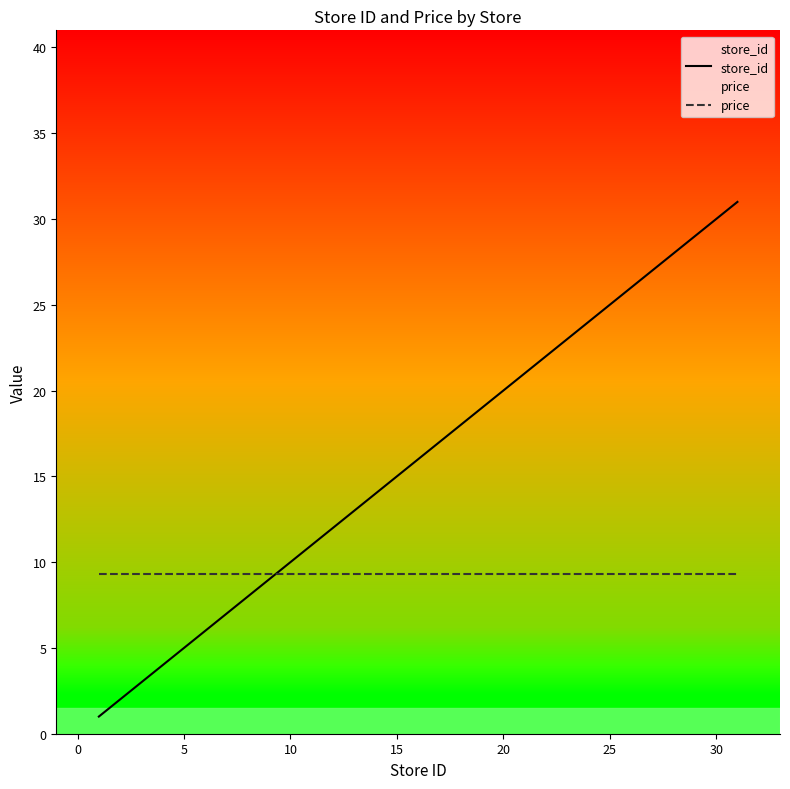

At which label is store_id closest to 16?

15